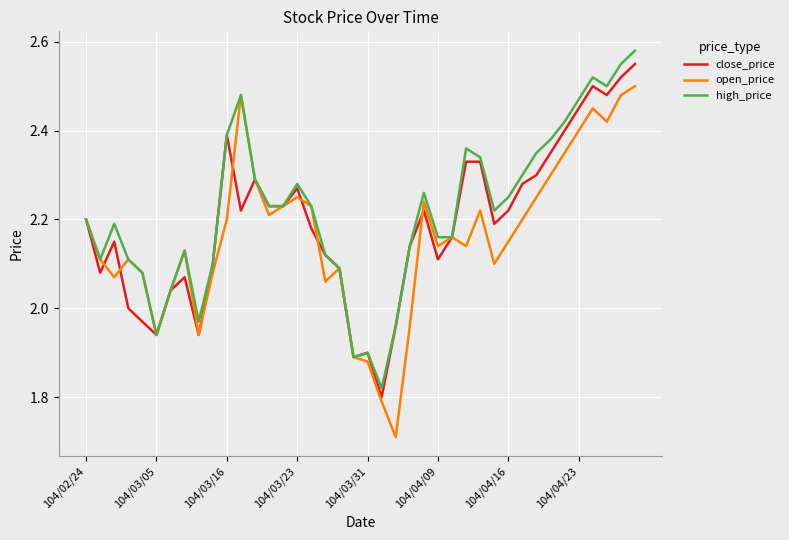

How many lines are shown in the chart?

3